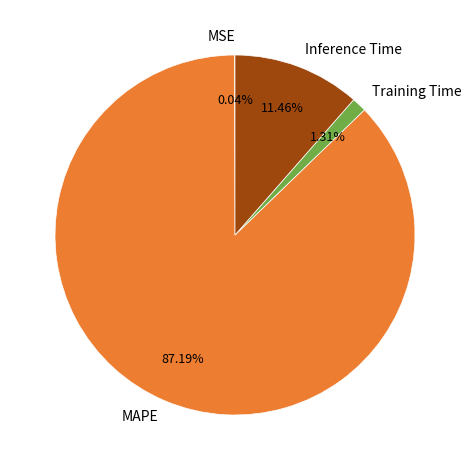

Is there a majority slice in this chart?

Yes